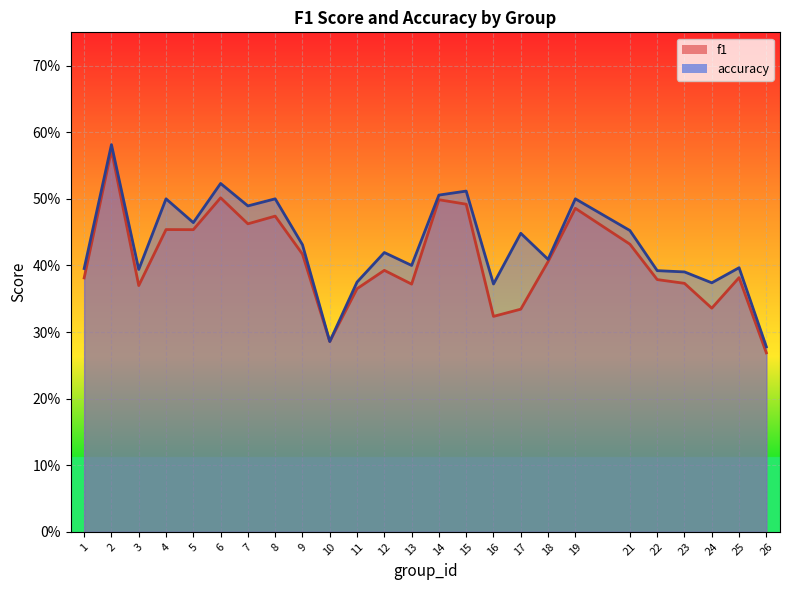

List the series in order of their peak value, highest first.

accuracy, f1